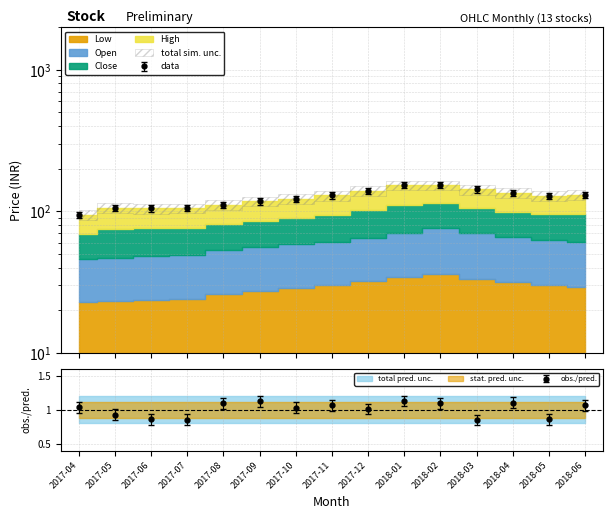

What is the minimum value shown in the chart?

93.8